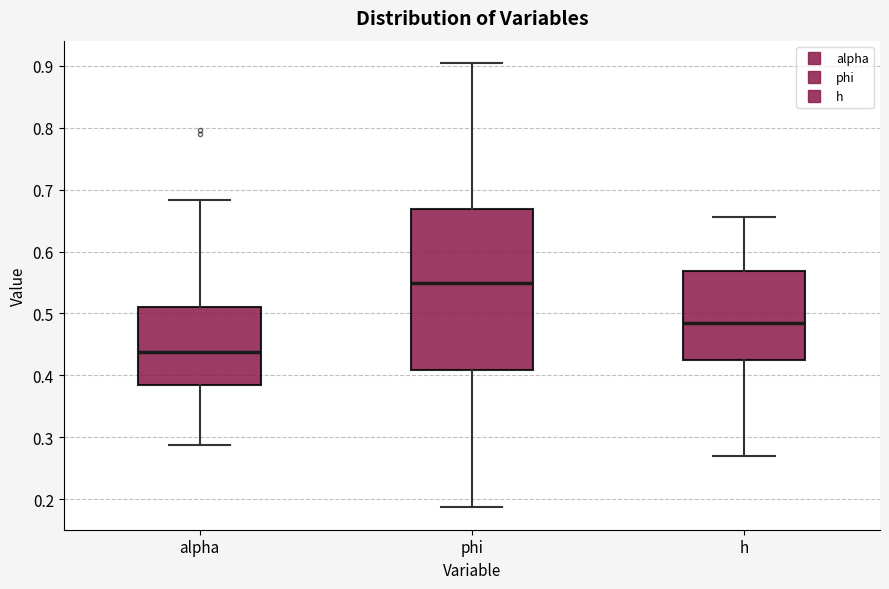

Reading left to right, read every box against the y-axis: the position of its median line, the range the box covers, and the ends of its whiskers. The values are not printed on the chart, so give them approximately, as read against the axis.

alpha: median 0.44, box 0.38 to 0.51, whiskers 0.29 to 0.68
phi: median 0.55, box 0.41 to 0.67, whiskers 0.19 to 0.90
h: median 0.49, box 0.42 to 0.57, whiskers 0.27 to 0.66